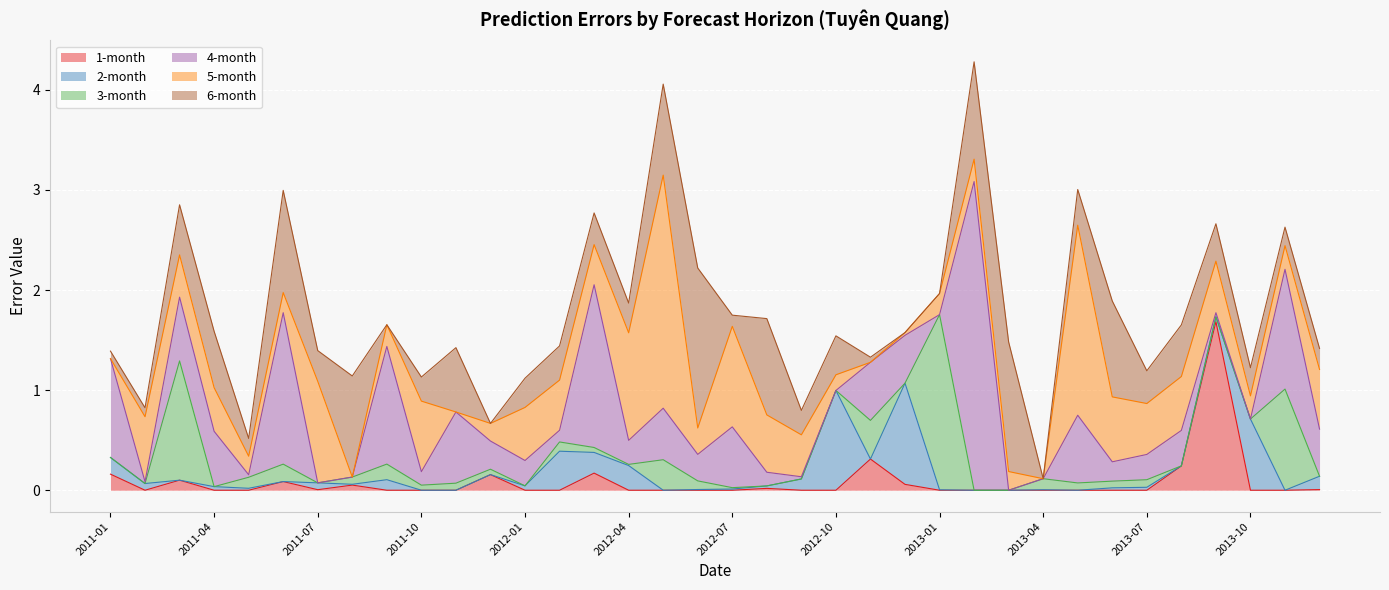

What is the label of the 7th point from the right?

2013-06